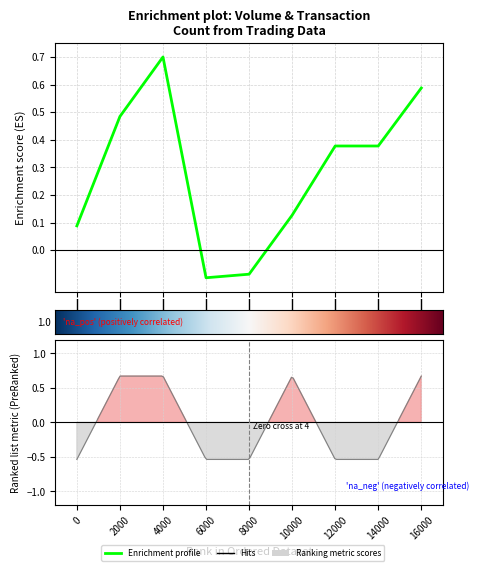

What is the value of the 6th point from the left?

0.1